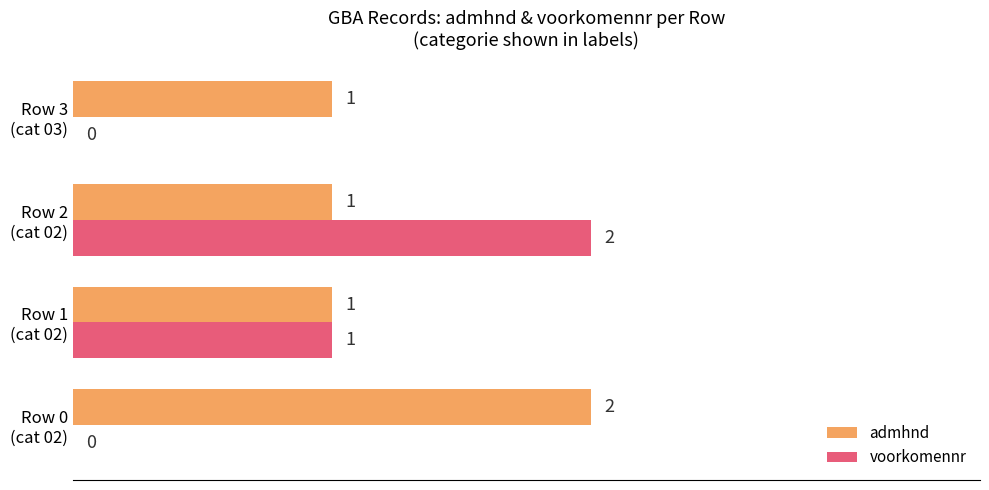

Which series has the largest total across all categories?

admhnd